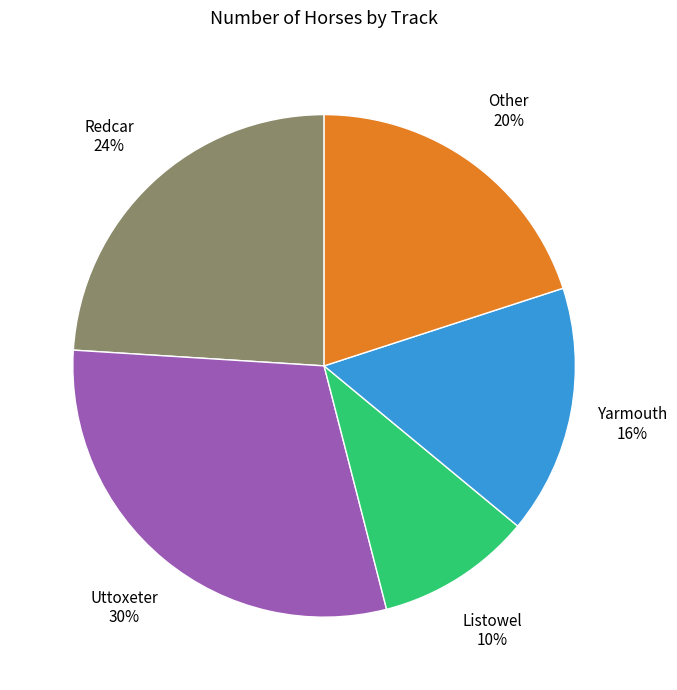

Is it true that Redcar is 39% of the pie?

False